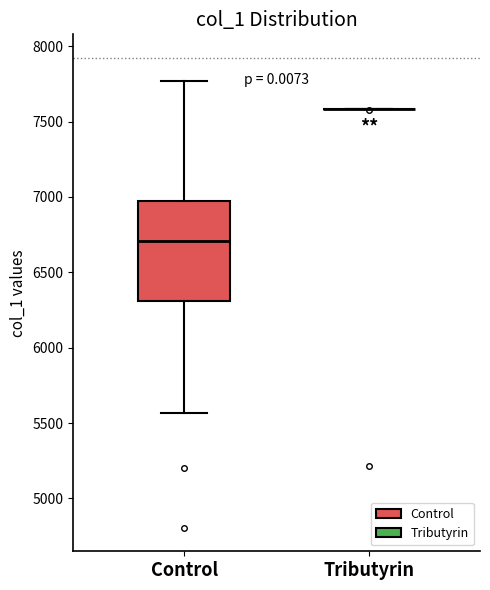

Which box is the tallest, from its lower edge to its upper edge?

Control